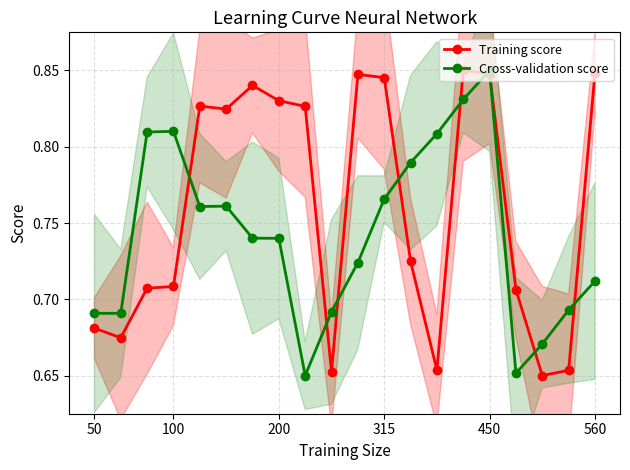

Count the Cross-validation score values in the range 0 to 1.

20